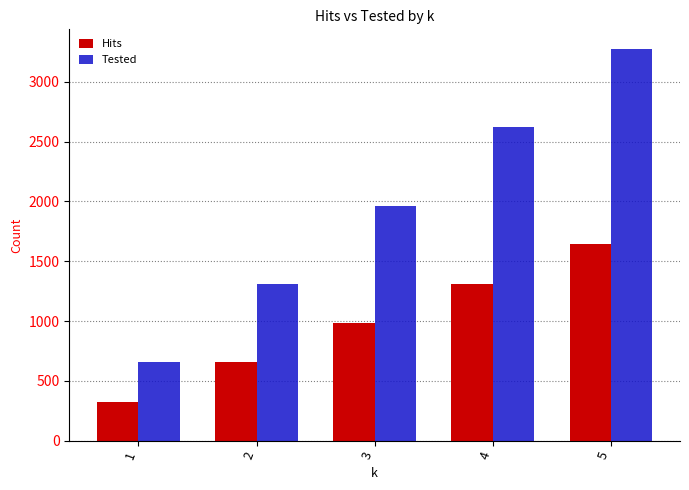

The value of Tested at 2 is 1869. True or false?

False